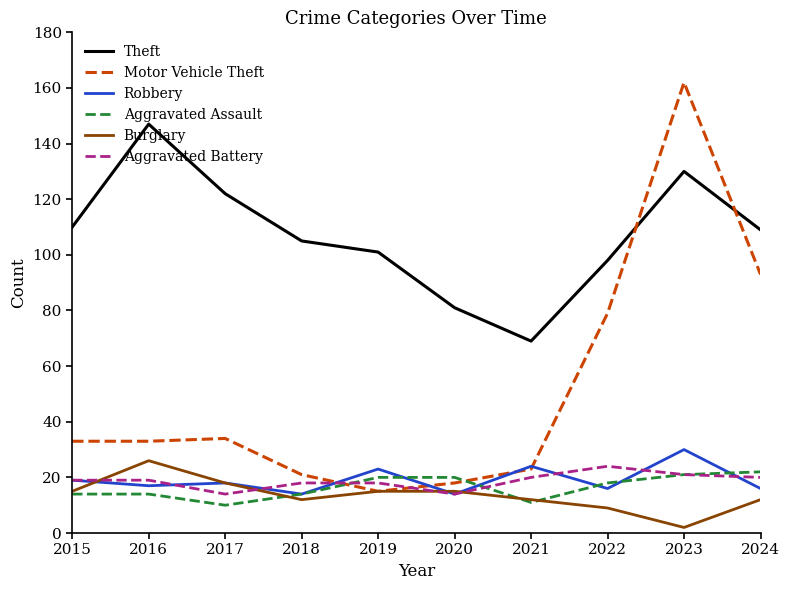

What is the difference between the second highest and minimum values in the Aggravated Battery series?

7